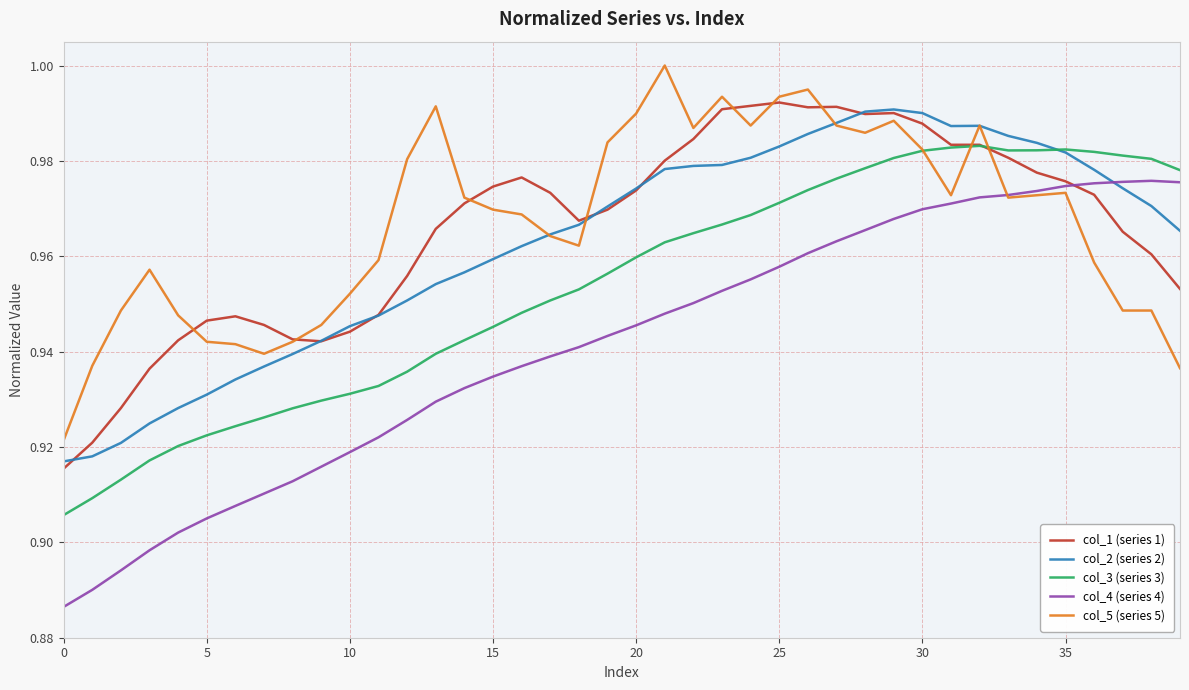

Does the chart display data point markers on the line(s)?

No